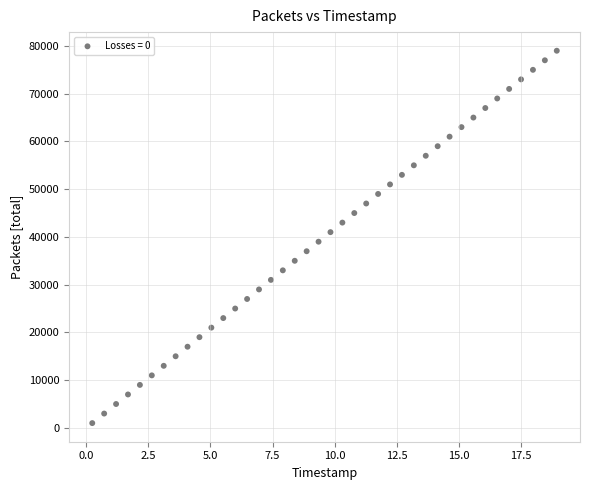

What is the range of Y values (max minus min)?

78000